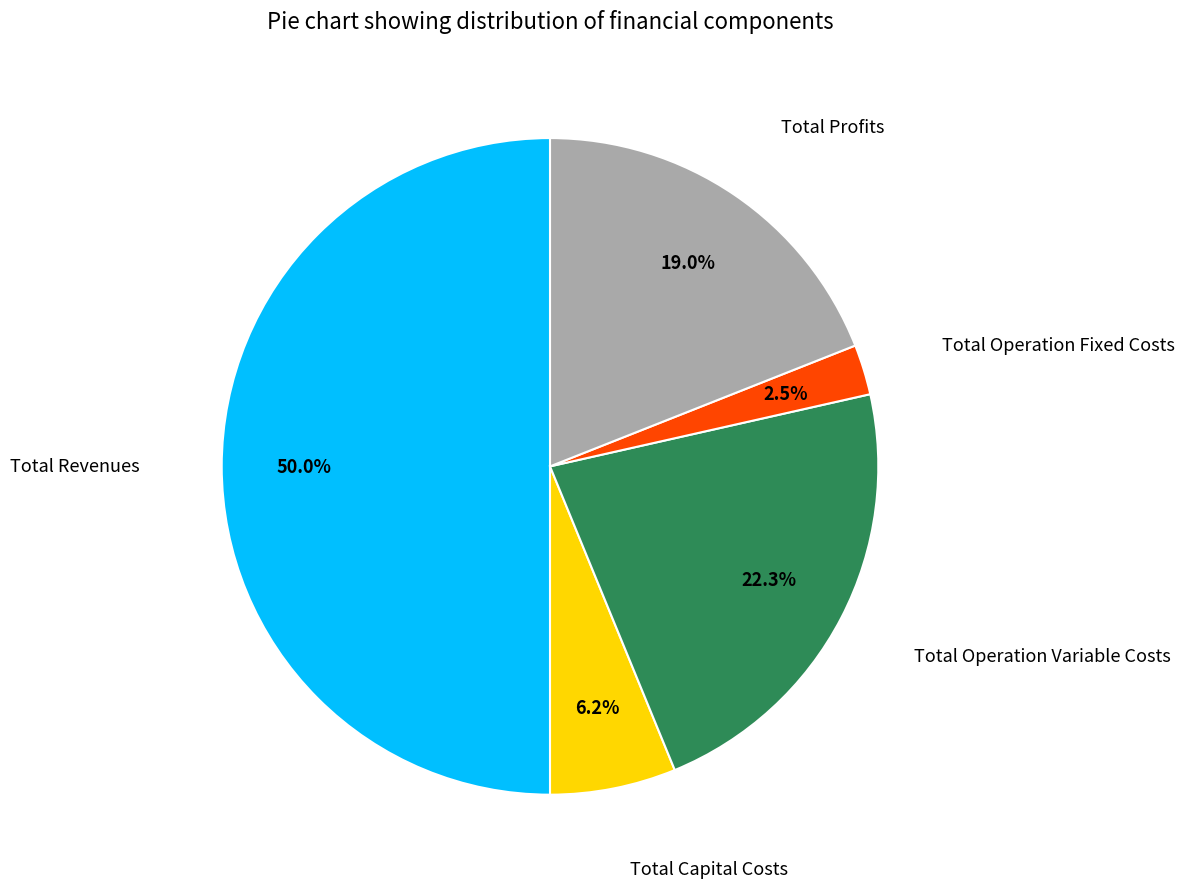

Count the number of slices in the pie.

5